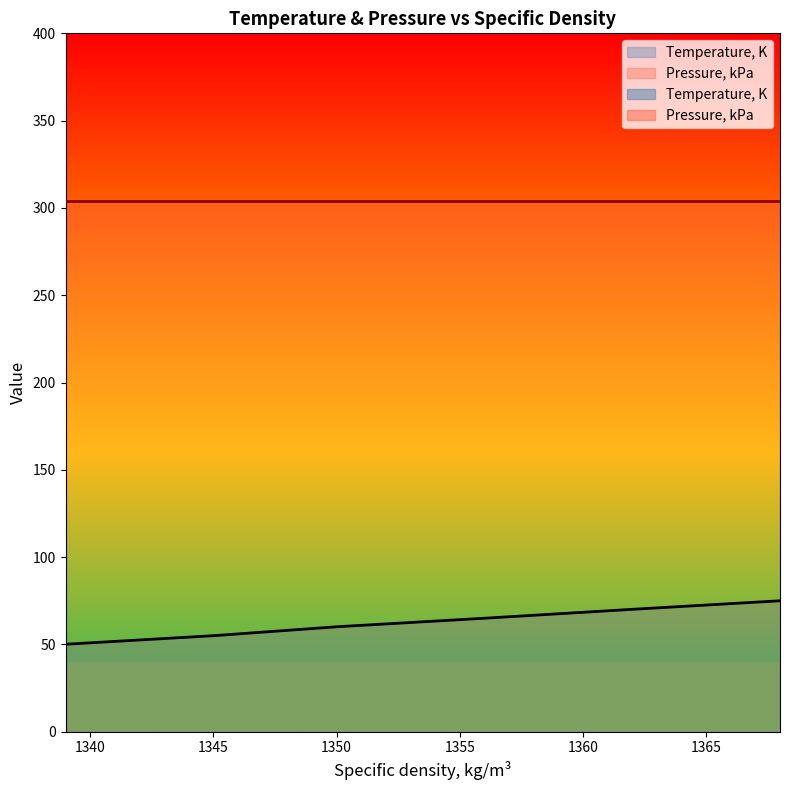

Is it true that the value at 1350 is 60.1?

True